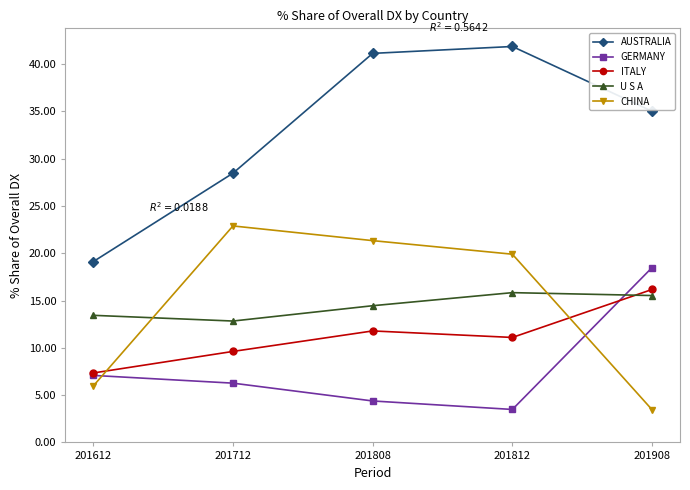

Between which two adjacent categories do GERMANY and U S A first intersect?

201812 and 201908